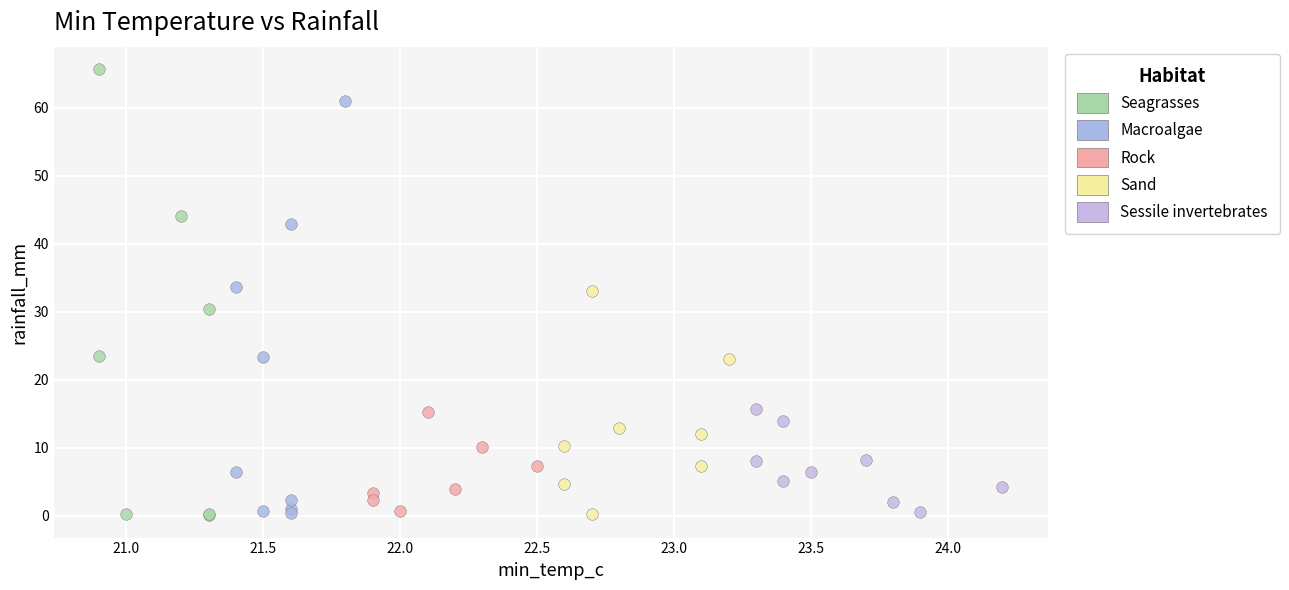

Which series contains the highest Y value?

Seagrasses